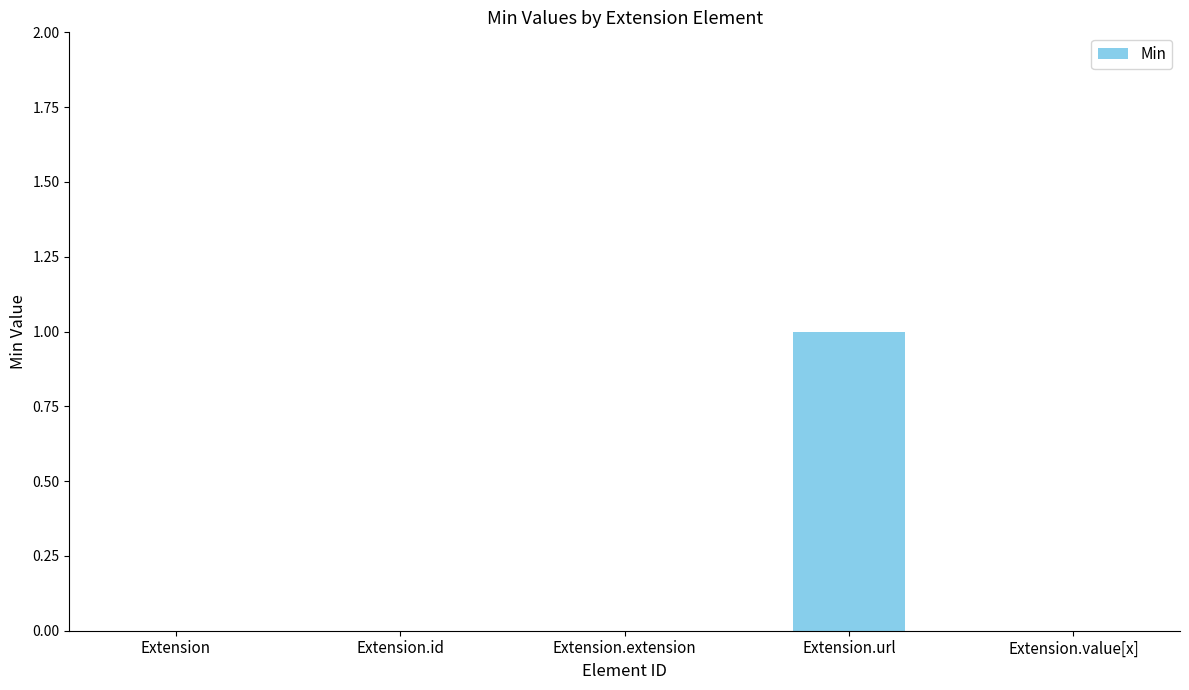

What is the maximum value shown in the chart?

1